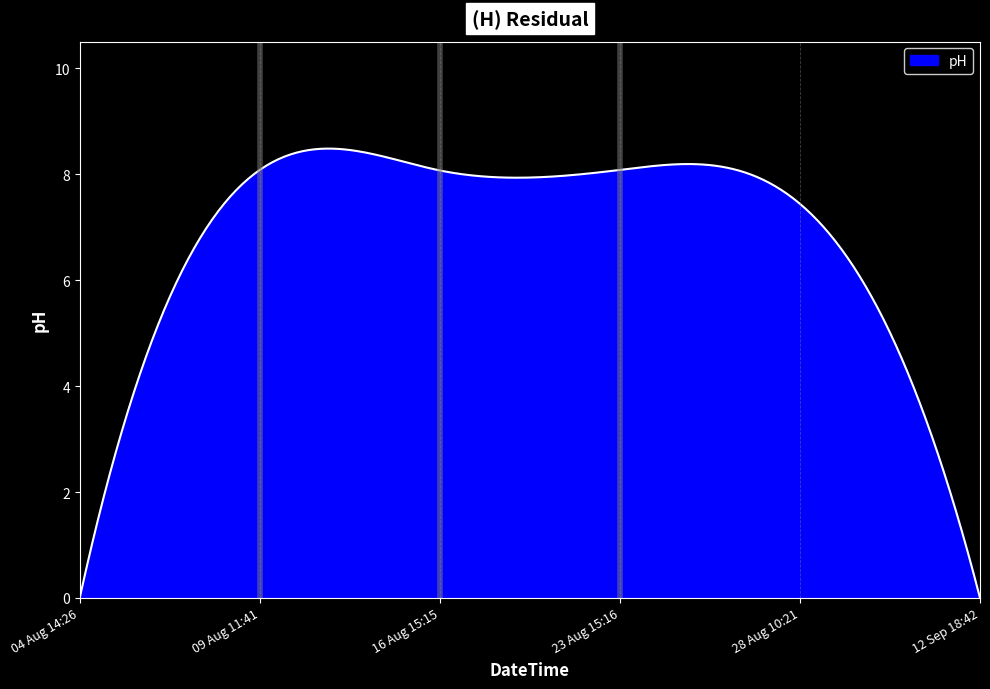

What is the greatest value displayed?

8.5